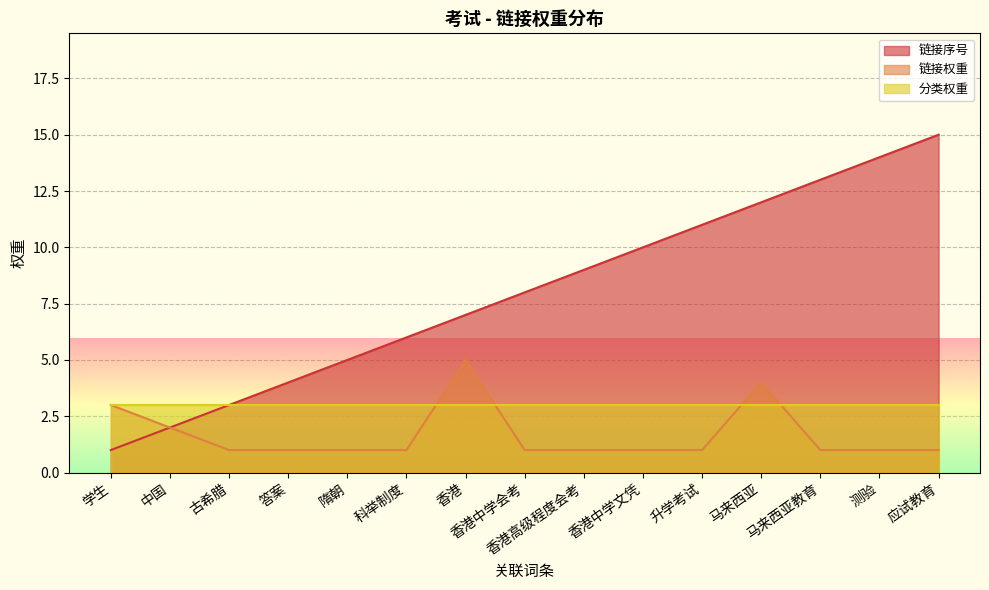

True or false: 链接权重 and 链接序号 cross at least once.

False